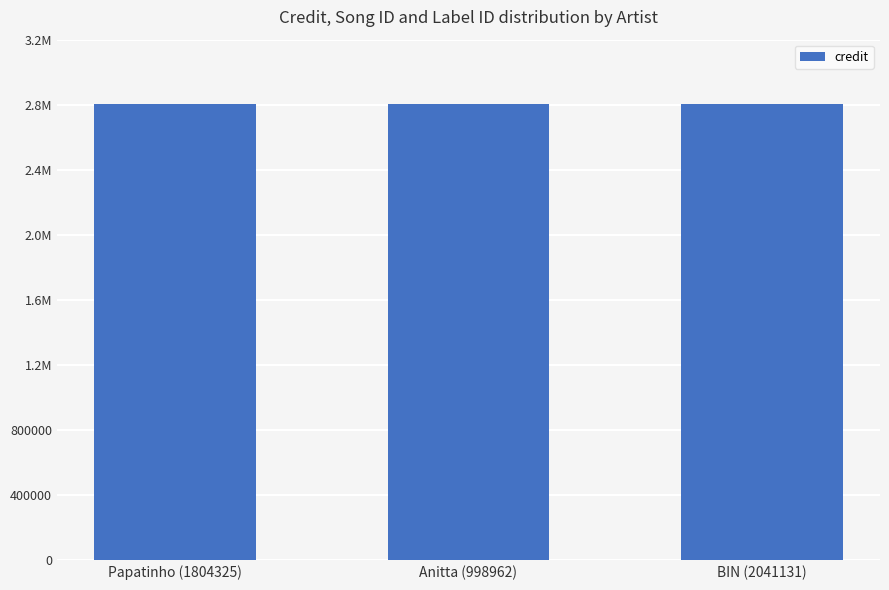

Does the chart contain stacked bars?

No